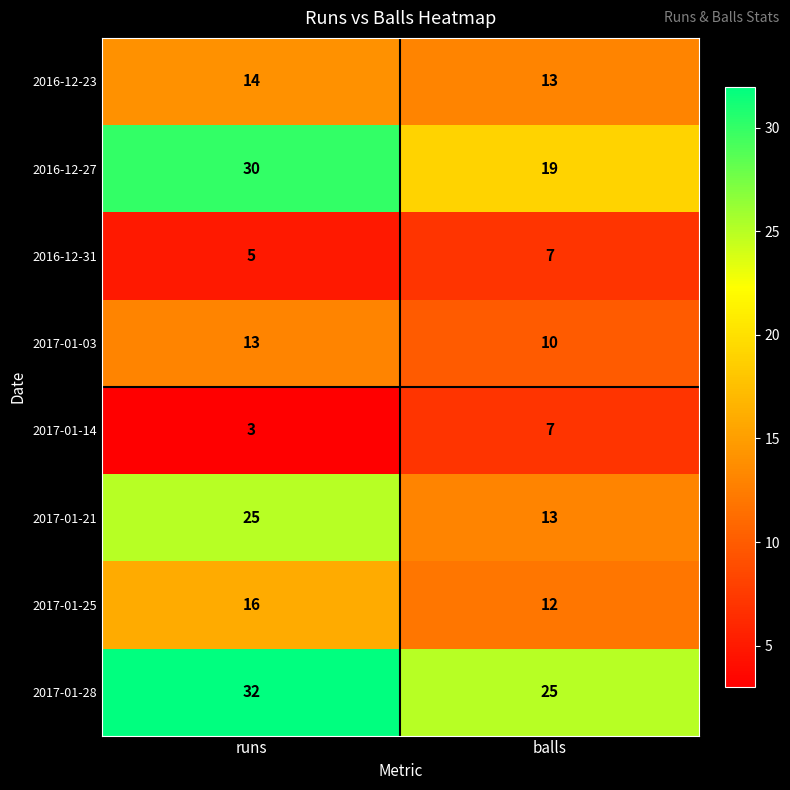

Which series changed the most between runs and balls?

2017-01-21